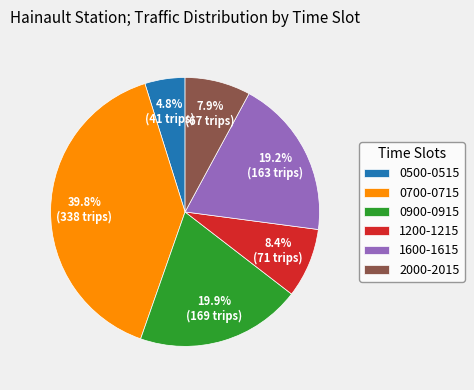

What is the total percentage of 0900-0915 and 0700-0715?

59.7%